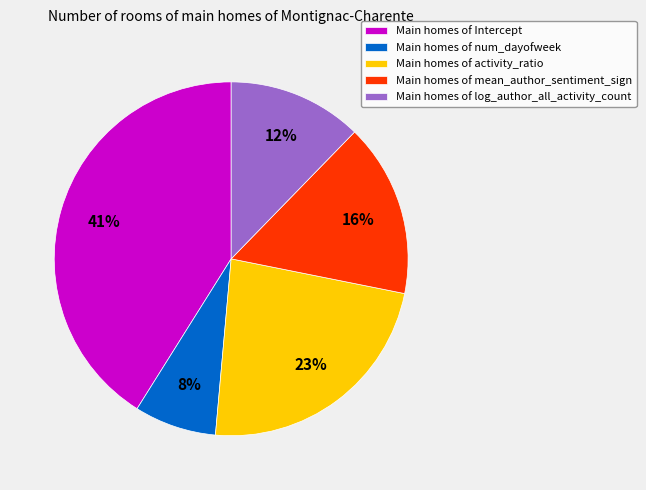

To the nearest percent, what portion does Main homes of activity_ratio represent?

23%